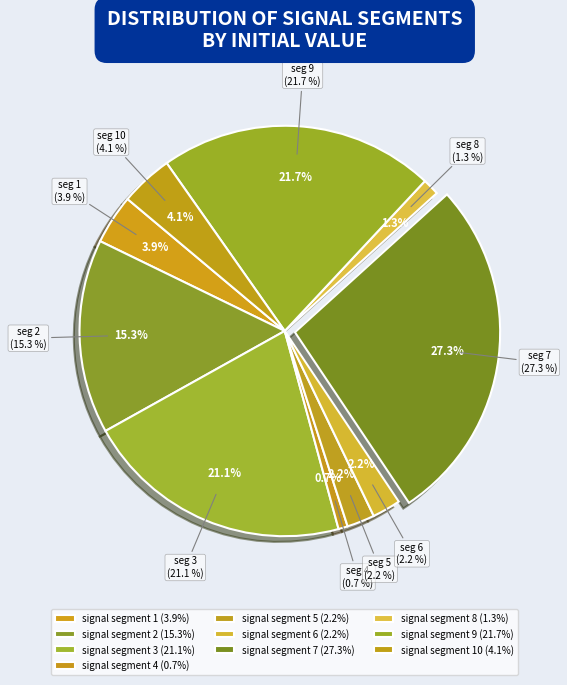

Is the sum of signal segment 2 and signal segment 9 greater than half?

No